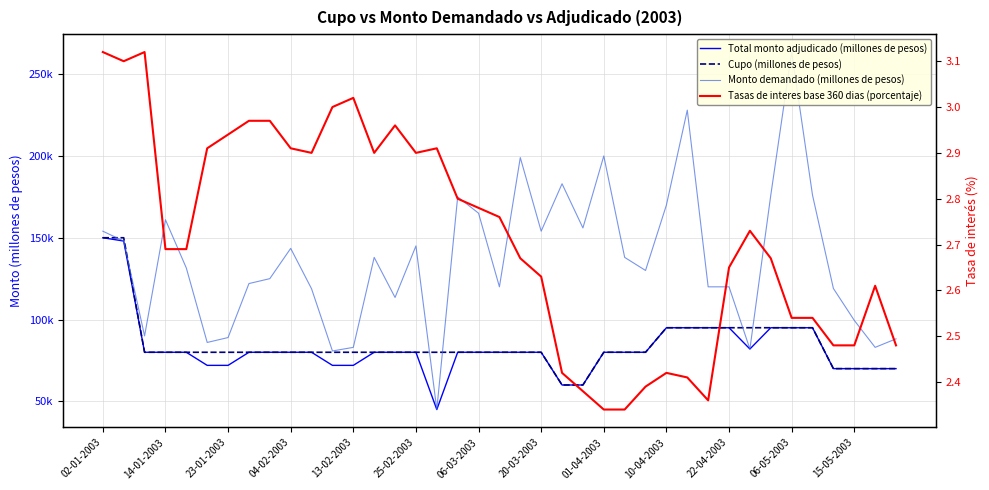

True or false: Tasas de interes base 360 dias (porcentaje) has more than 2 points higher than both neighbors.

True